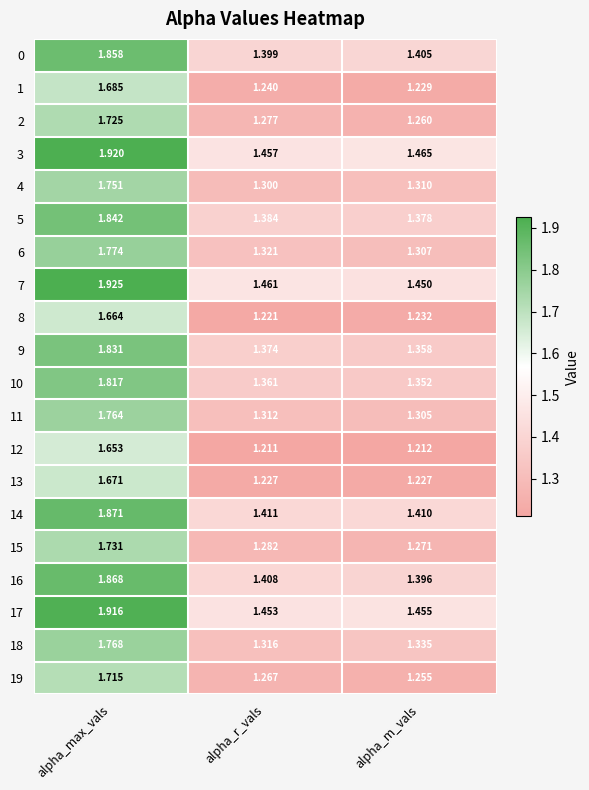

At which label is 4 closest to 1?

alpha_r_vals